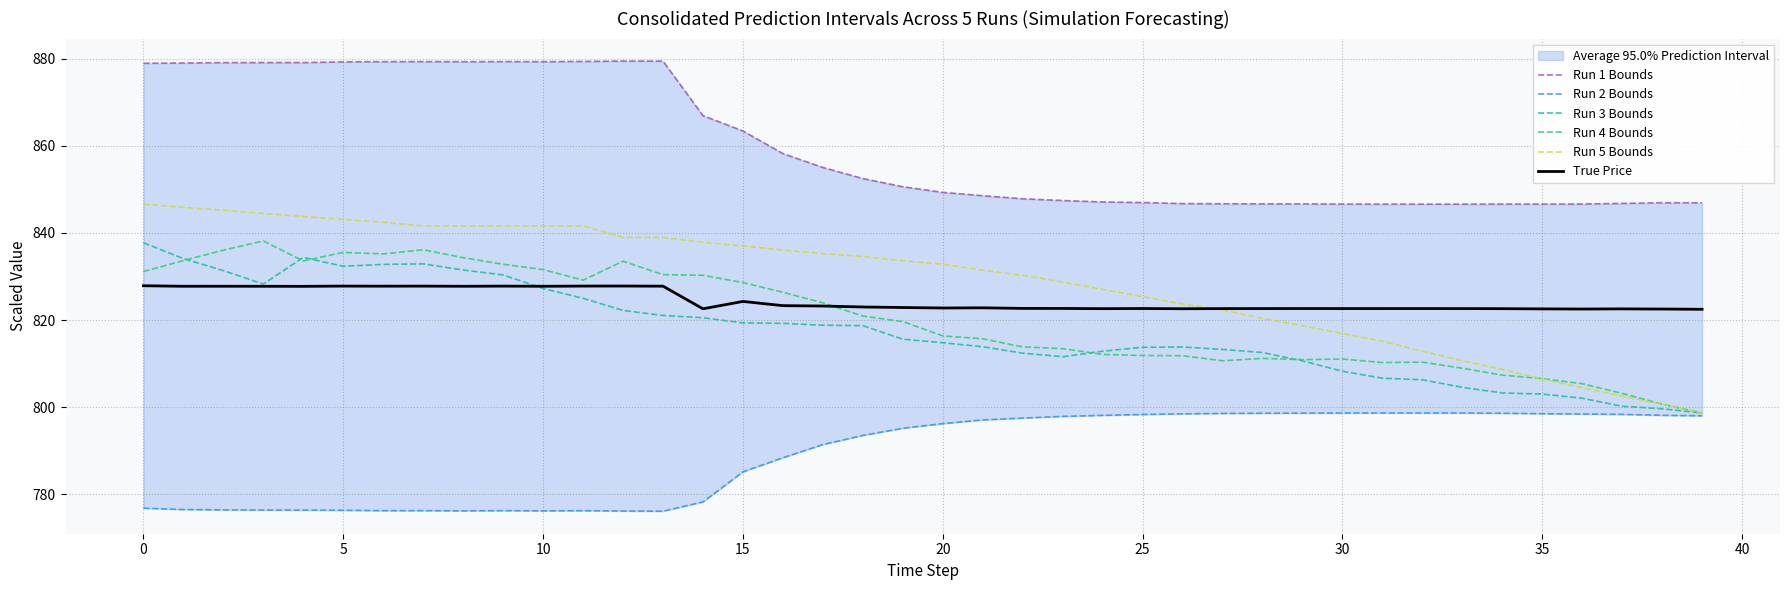

The Run 3 Bounds series shows 1285.9 at 0. True or false?

False